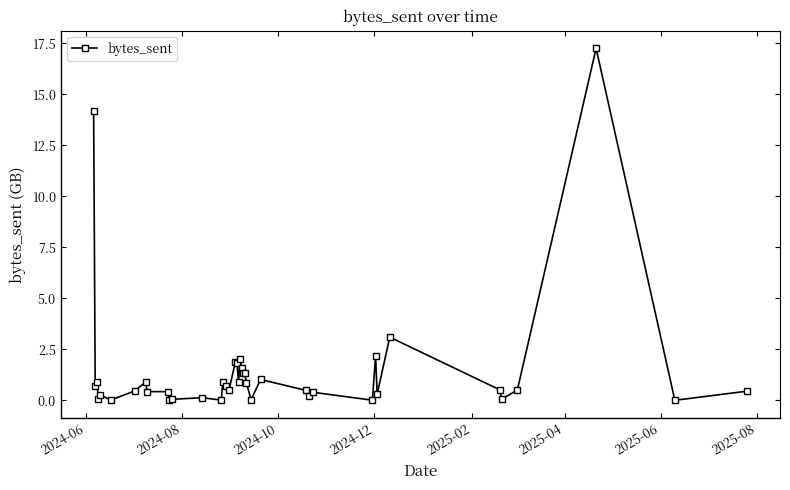

What is the value of the 18th point from the left?

1.9